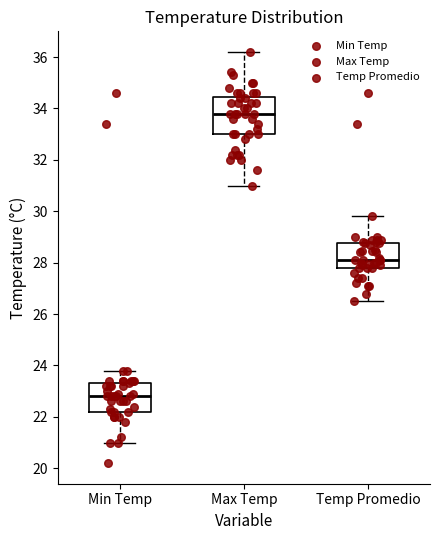

Where is the lower edge of the box for Min Temp on the y-axis? The values are not printed on the chart, so give them approximately, as read against the axis.

22.2